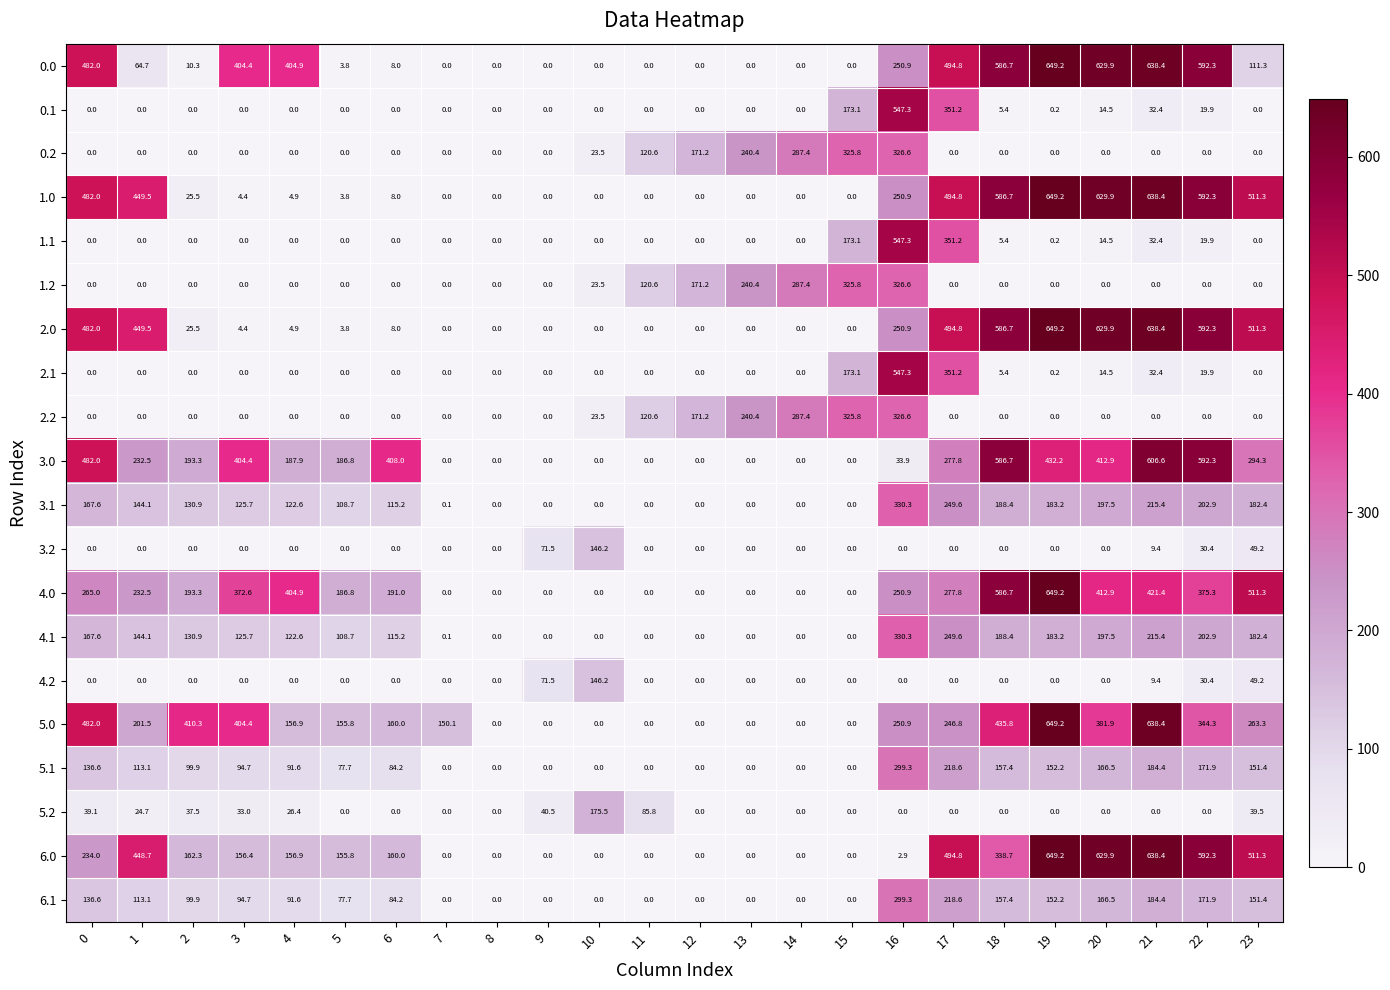

The 1.2 series shows 0.0 at 20. True or false?

True